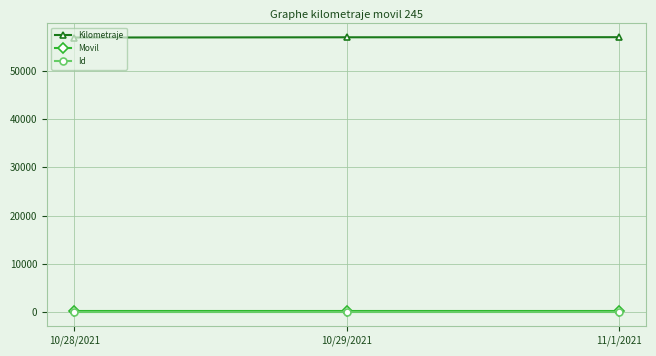

What is the sum of the Id values at 10/28/2021 and 11/1/2021?

6